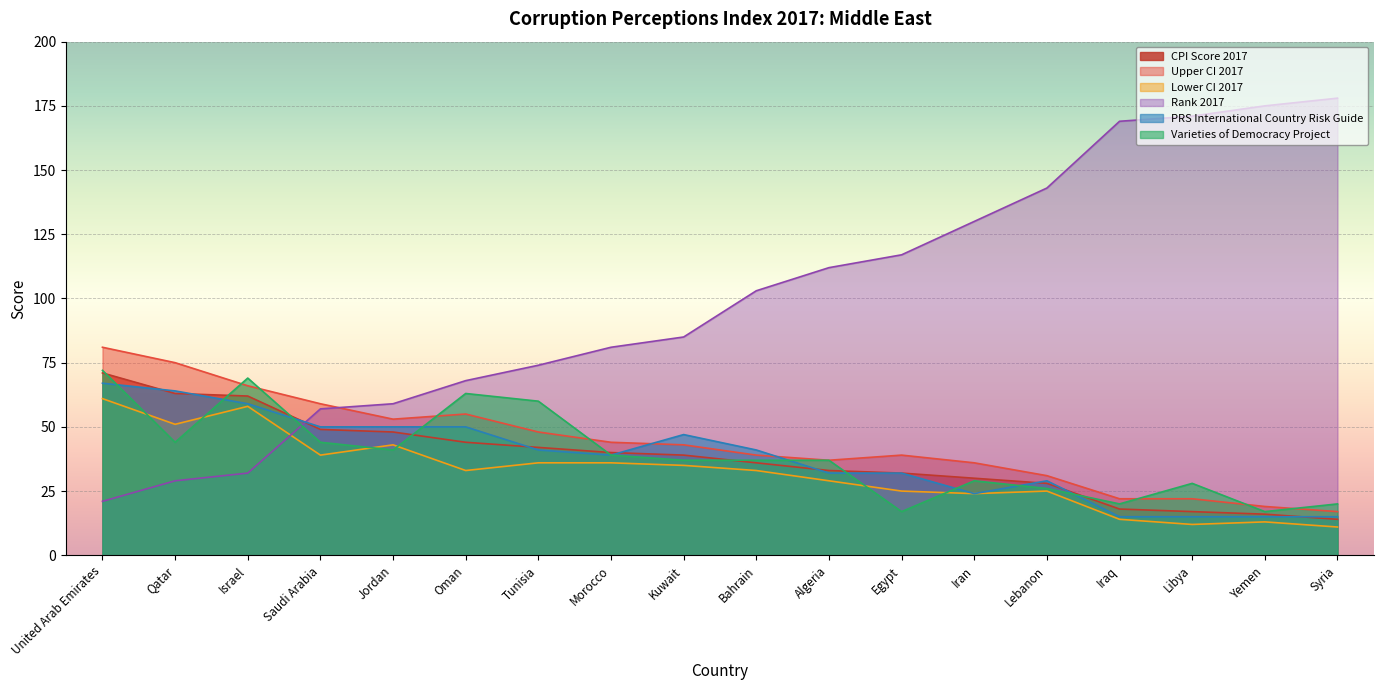

Which label corresponds to the largest value in the chart?

Syria